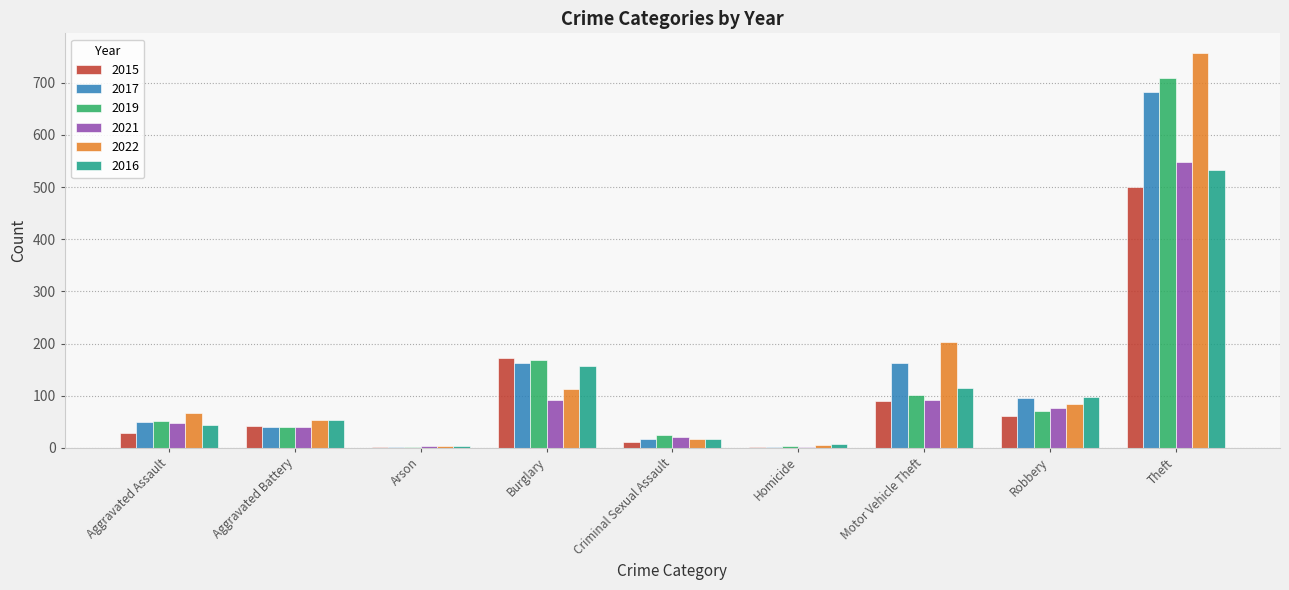

What is the total value across all series at Robbery?

486